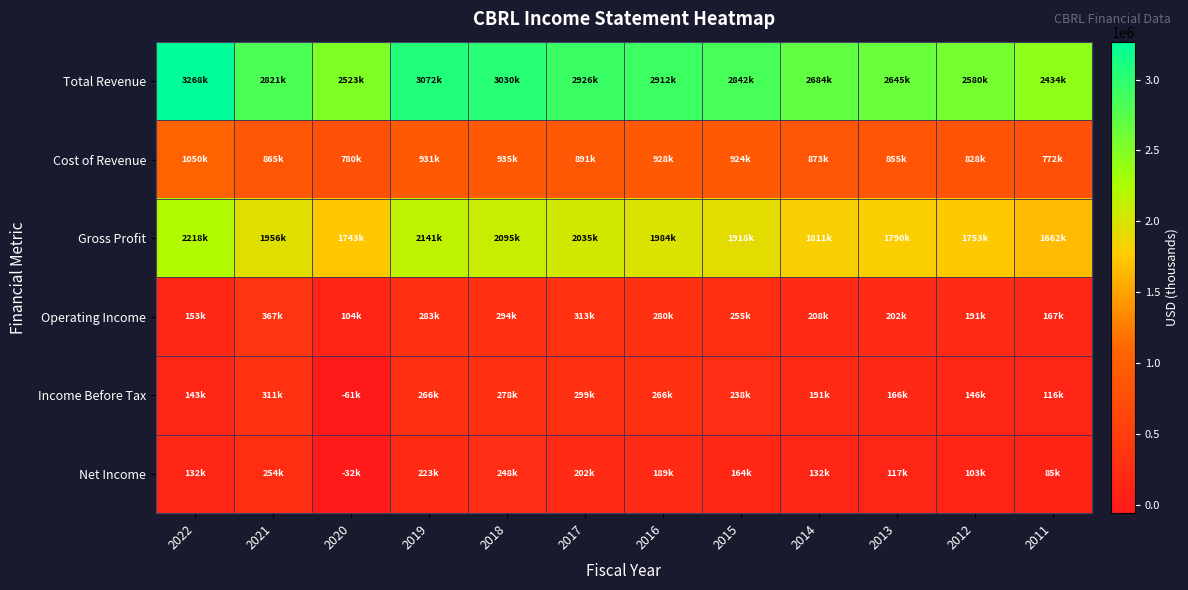

Reading right to left, list all the values displayed in this chart.

Total Revenue: 2011=2434400	2012=2580200	2013=2644600	2014=2683700	2015=2842300	2016=2912400	2017=2926300	2018=3030400	2019=3072000	2020=2522800	2021=2821400	2022=3267800
Cost of Revenue: 2011=772500	2012=827500	2013=854700	2014=872800	2015=924200	2016=928200	2017=891300	2018=935400	2019=931100	2020=779900	2021=865300	2022=1049900
Gross Profit: 2011=1662000	2012=1752700	2013=1789900	2014=1810900	2015=1918100	2016=1984200	2017=2035000	2018=2095000	2019=2140900	2020=1742900	2021=1956200	2022=2217900
Operating Income: 2011=167200	2012=191000	2013=201500	2014=208400	2015=254900	2016=280500	2017=313200	2018=293600	2019=282800	2020=103600	2021=366700	2022=153000
Income Before Tax: 2011=115700	2012=146300	2013=165800	2014=190800	2015=238200	2016=266400	2017=298900	2018=278400	2019=266400	2020=-61200	2021=310600	2022=143400
Net Income: 2011=85200	2012=103100	2013=117300	2014=132100	2015=163900	2016=189300	2017=201900	2018=247600	2019=223400	2020=-32500	2021=254500	2022=131900